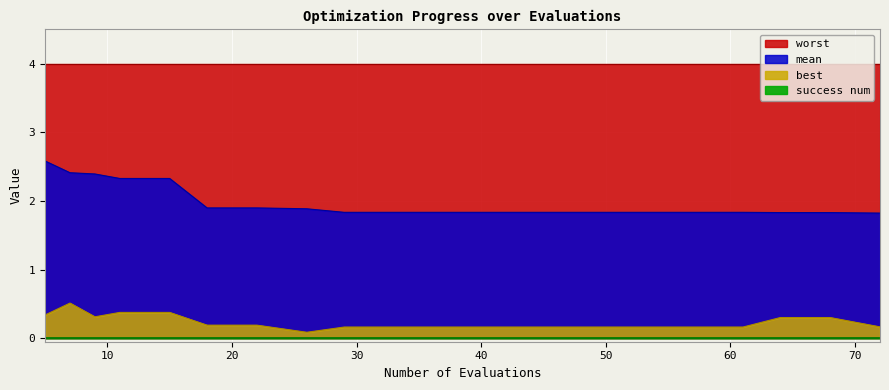

True or false: mean and best cross at least once.

False